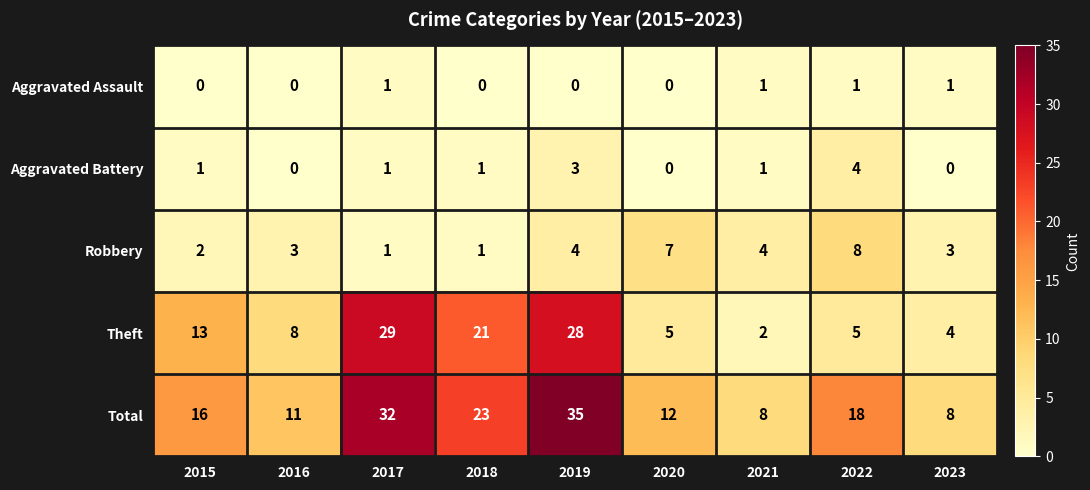

How many distinct data groups are displayed?

5